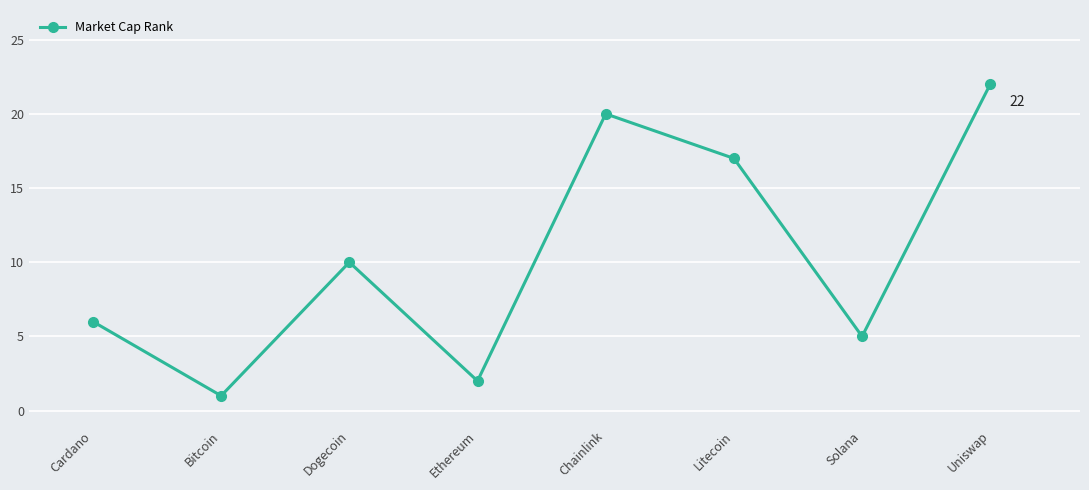

Does the chart have visible grid lines?

Yes